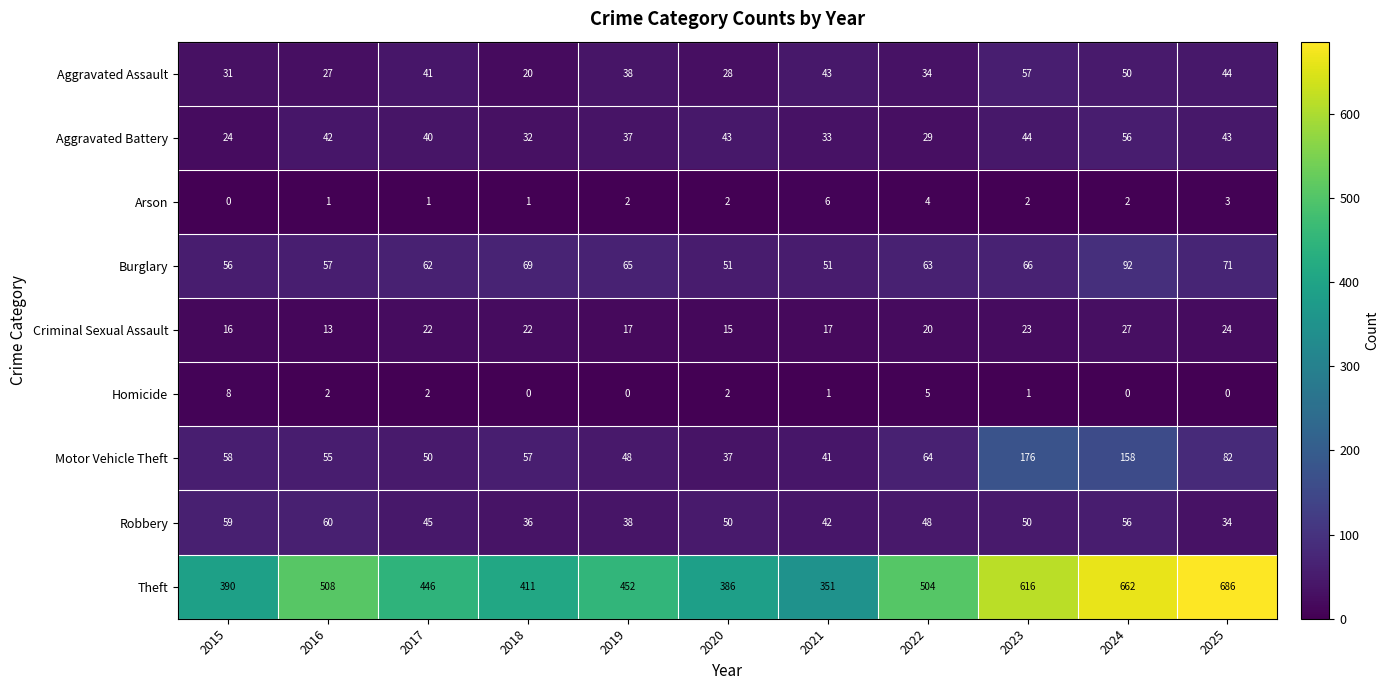

At how many categories does at least one series exceed 602?

3